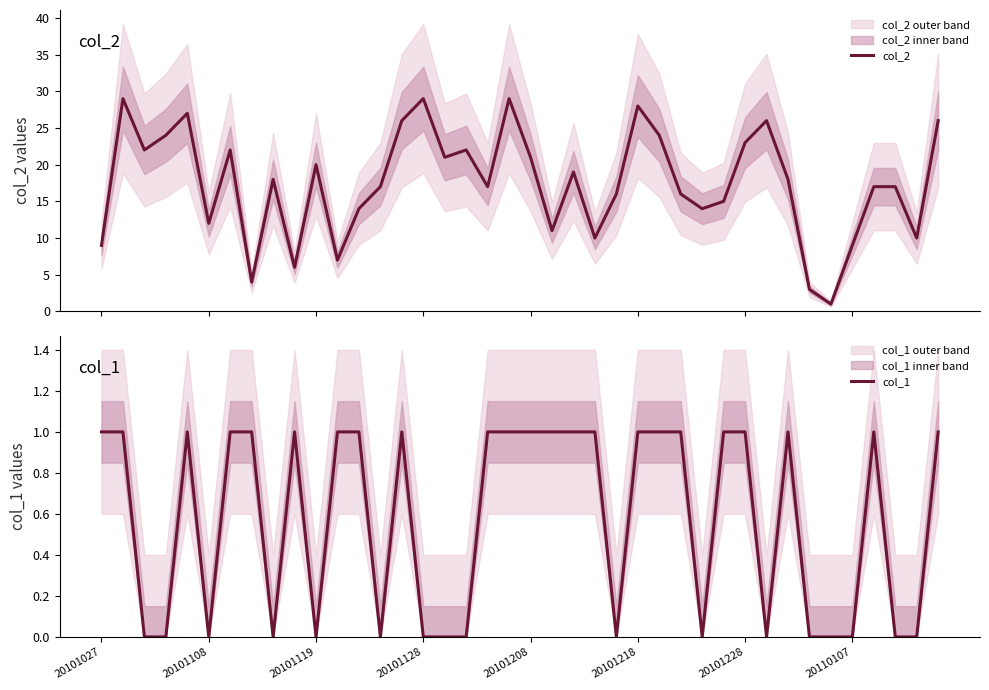

How many lines are shown in the chart?

2